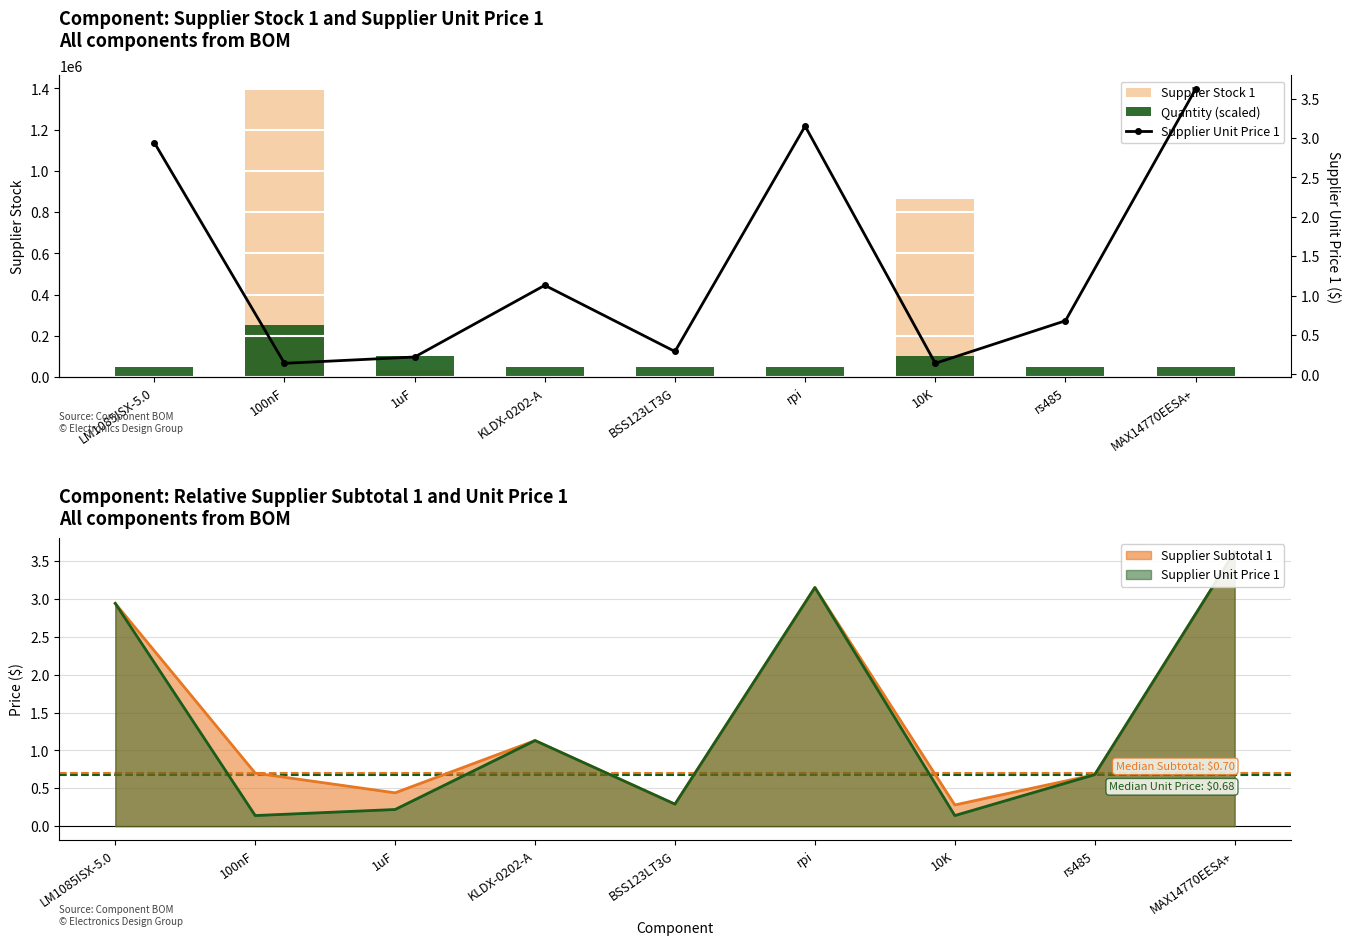

What is the difference between the maximum and second lowest values in the Supplier Unit Price 1 series?

3.5